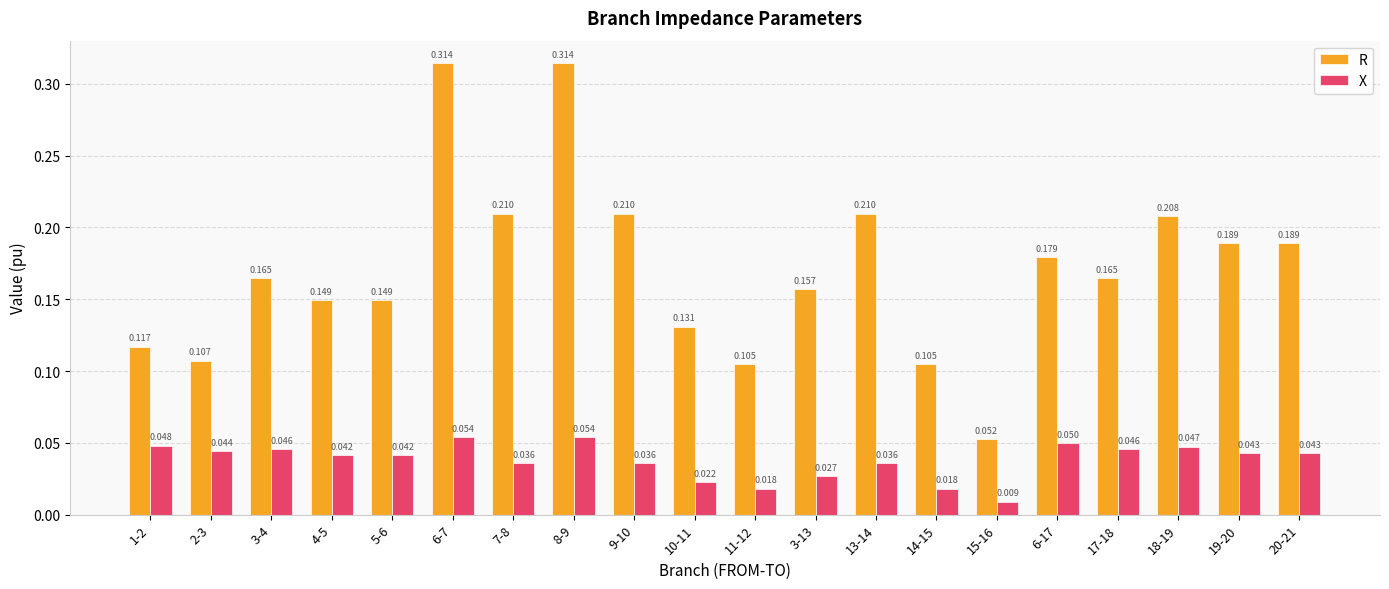

How many groups of bars are there?

20